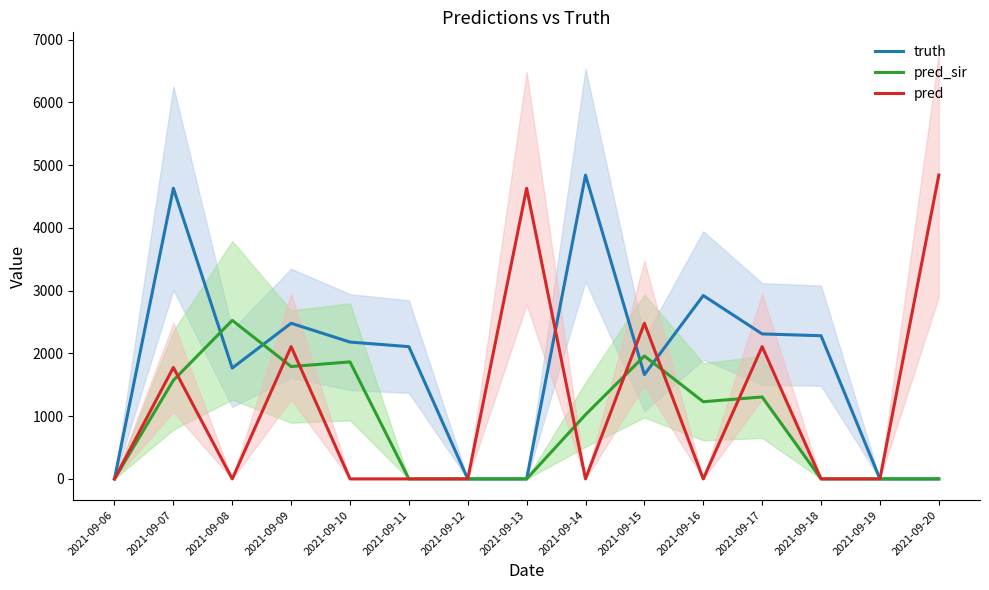

True or false: truth has more than 2 interior local peaks.

True